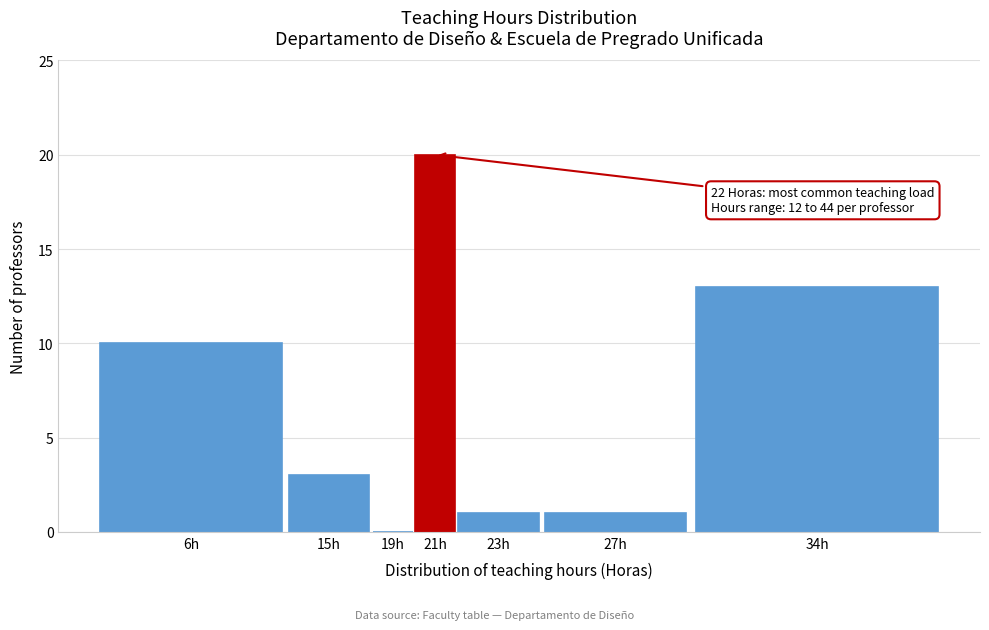

Reading left to right, what are all the values shown in this chart?

6h=10	15h=3	19h=0	21h=20	23h=1	27h=1	34h=13